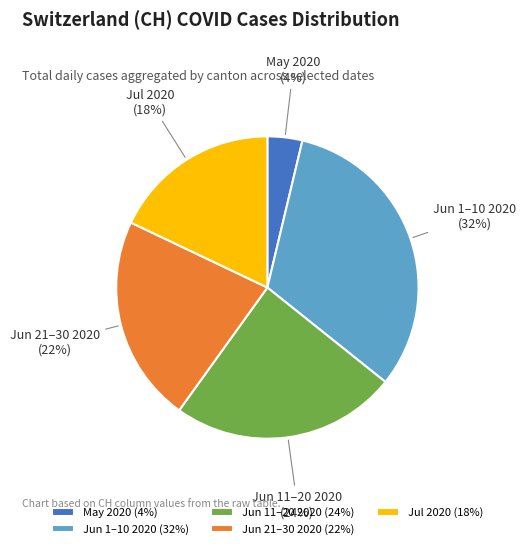

How many segments does this pie chart have?

5